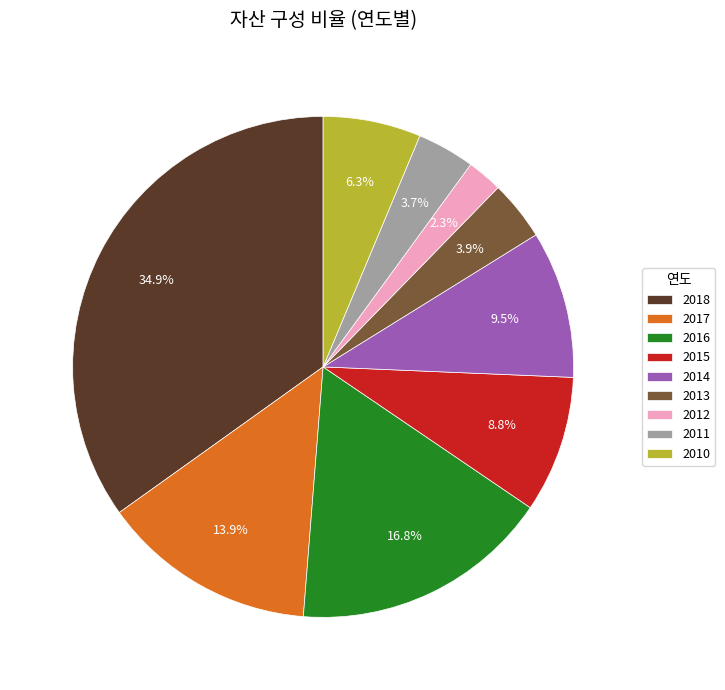

What percentage do 2011 and 2017 together represent?

17.6%